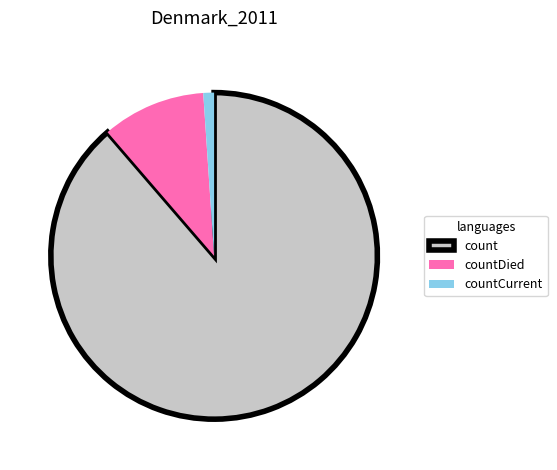

Rank the categories by value from highest to lowest.

count, countDied, countCurrent